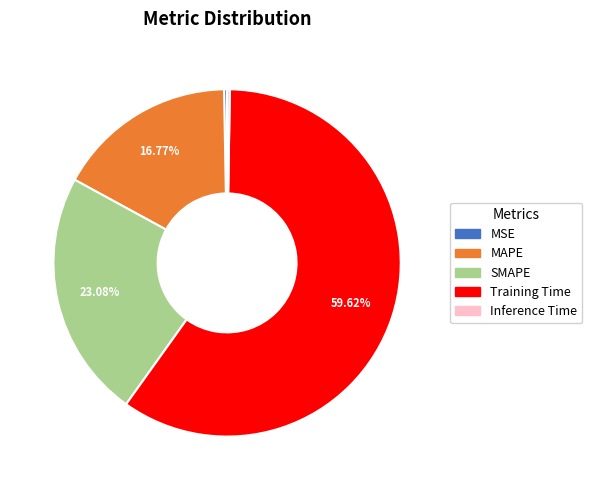

Combined, do Training Time and MAPE account for over 50%?

Yes